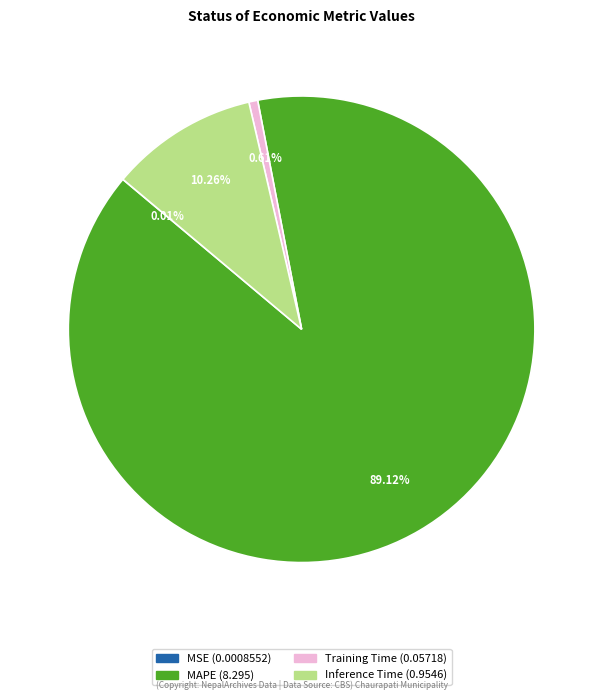

Does any single category account for the majority?

Yes